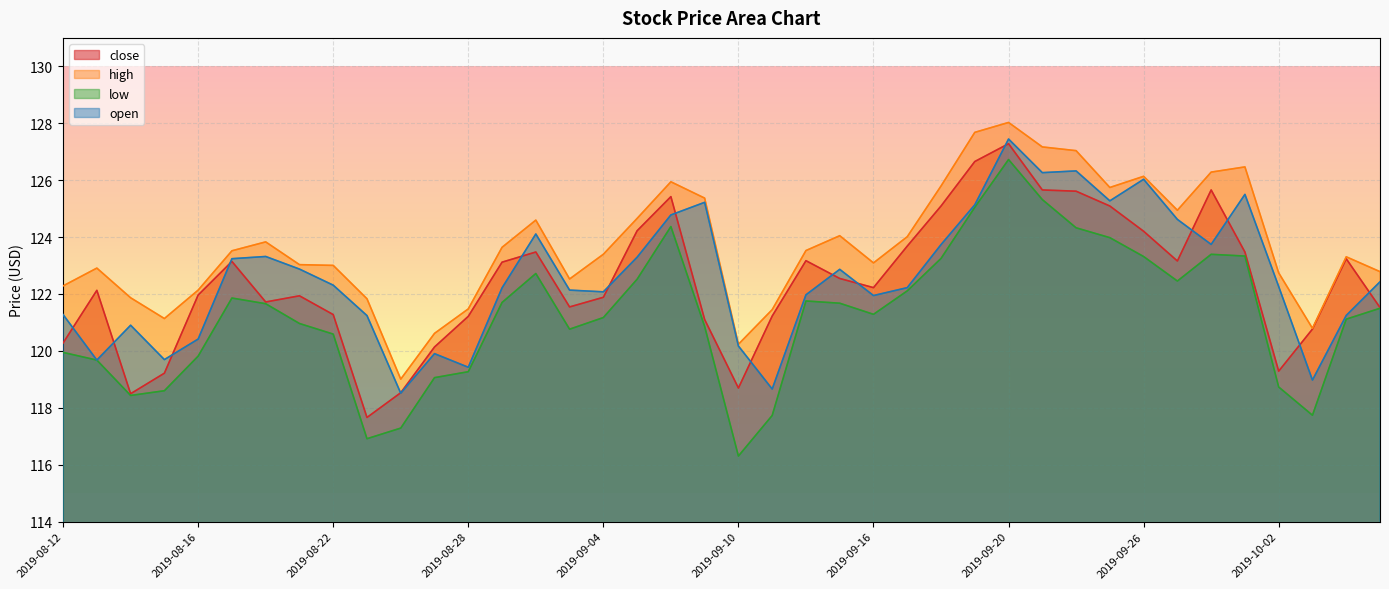

Which series has the widest spread of values?

low